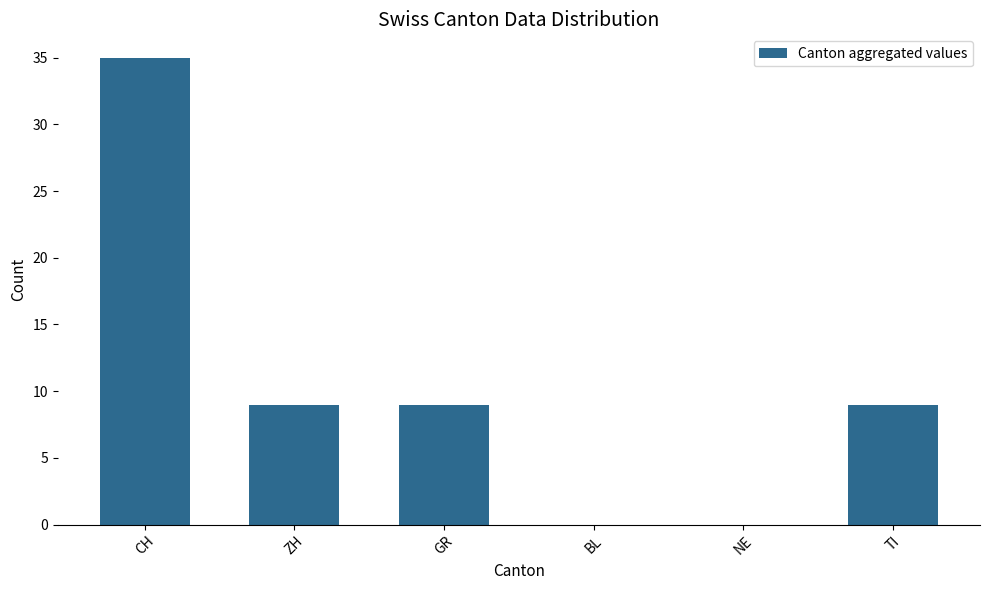

What value does the data have at CH, to the nearest 10?

40